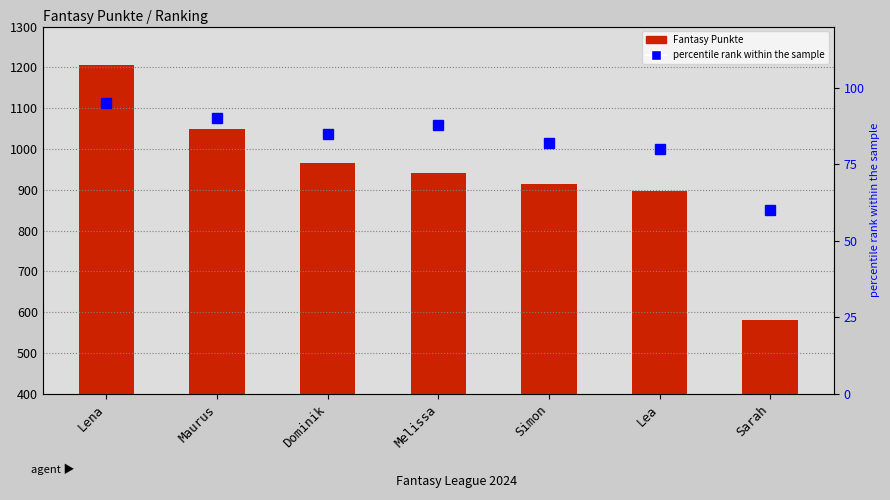

Read the percentile rank within the sample value at Simon.

82